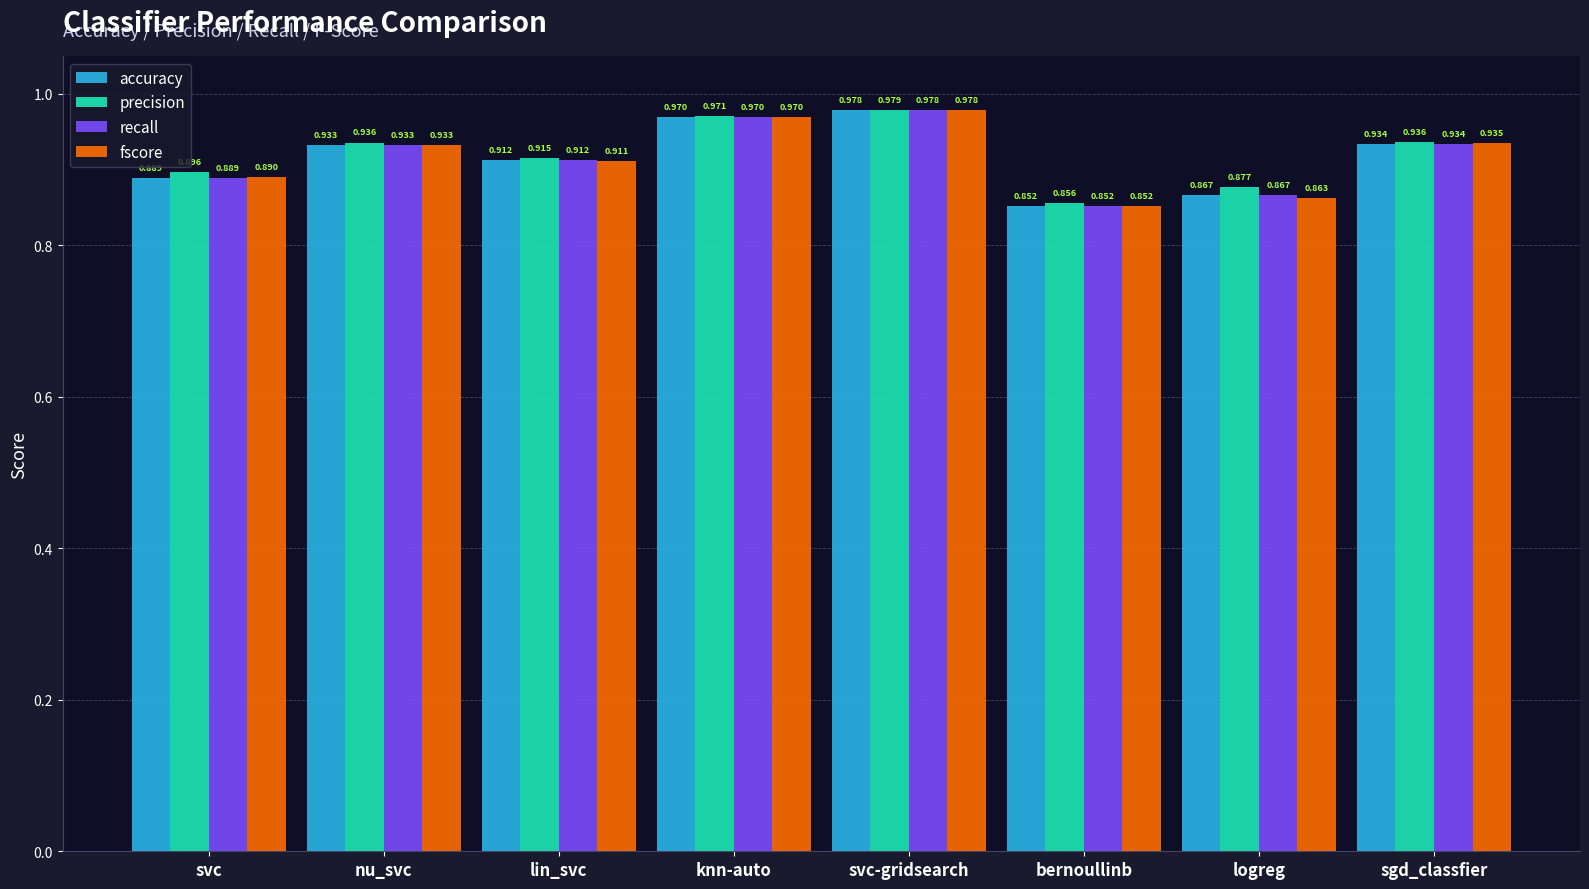

Which category has the lowest value across all series?

bernoullinb